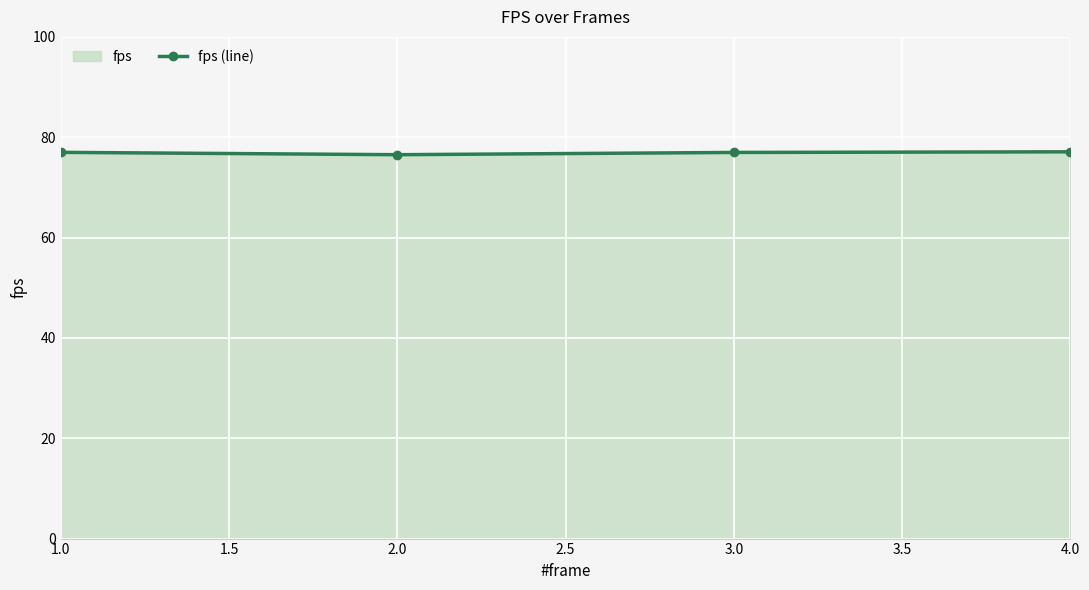

What is the maximum value shown in the chart?

77.1